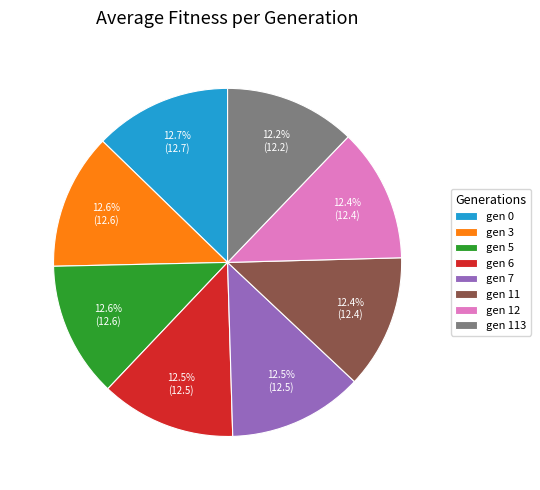

How much of the chart is everything except gen 12?

87.6%